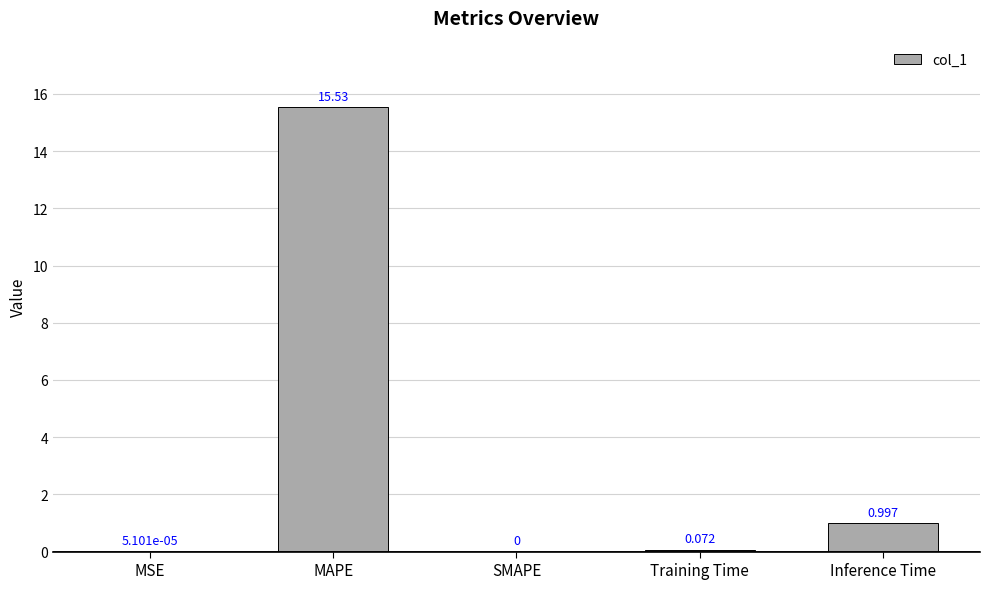

Which category has the highest value across all series?

MAPE